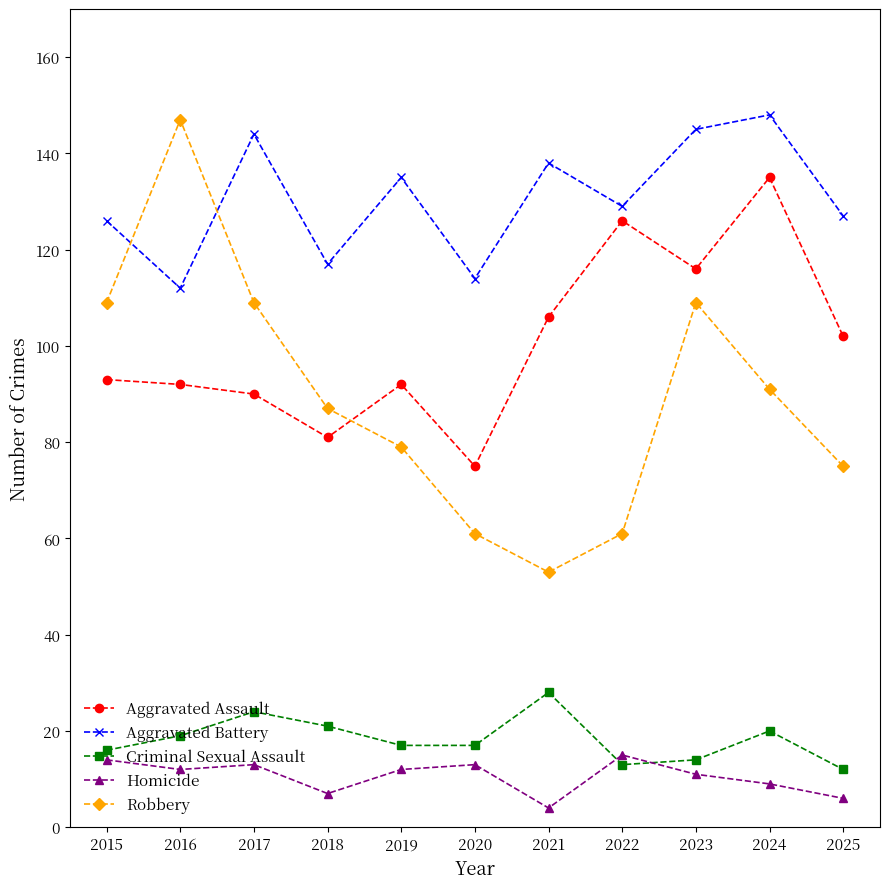

At how many categories does at least one series exceed 16?

11